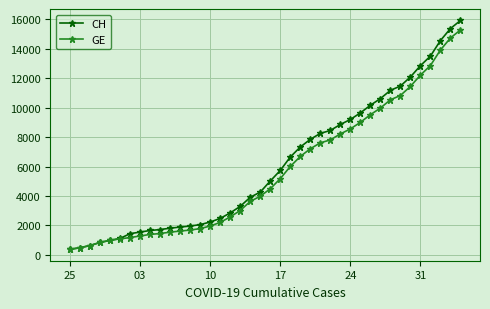

Which series has the widest spread of values?

CH